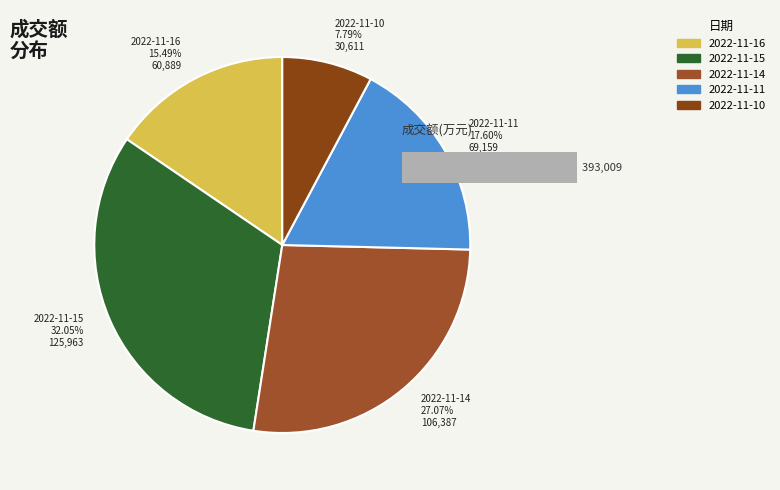

To the nearest percent, what is the difference between the 2022-11-15 and 2022-11-16 slice percentages?

17%